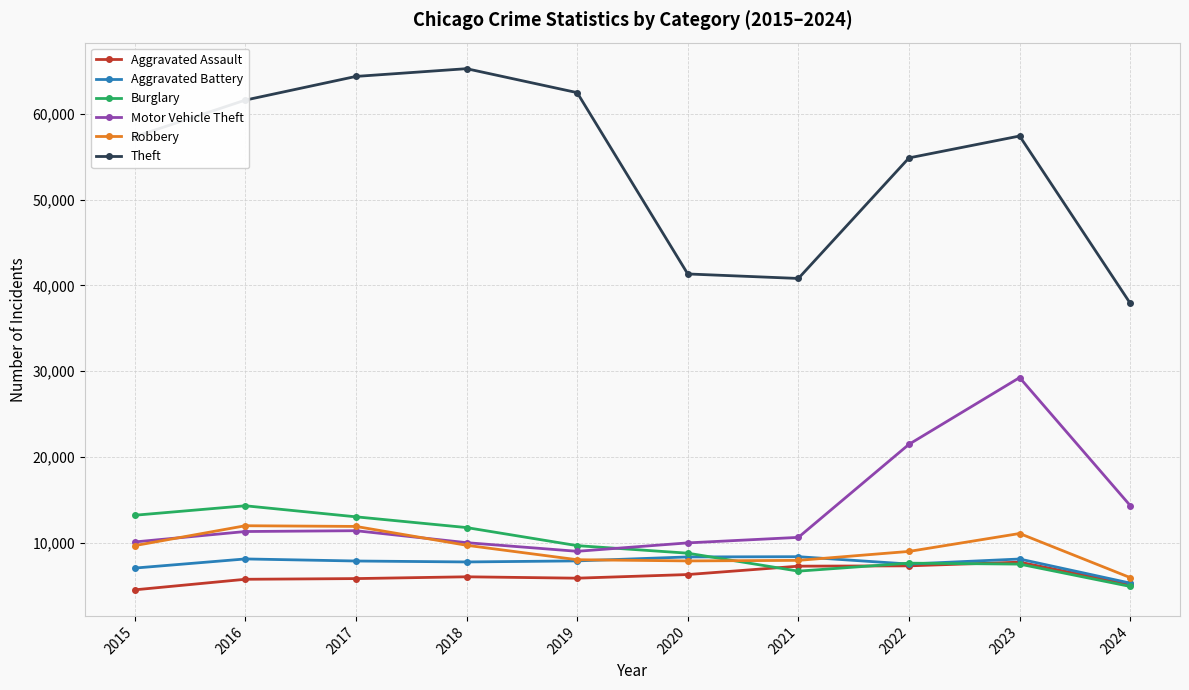

What is the approximate value of Theft at 2024?

37915